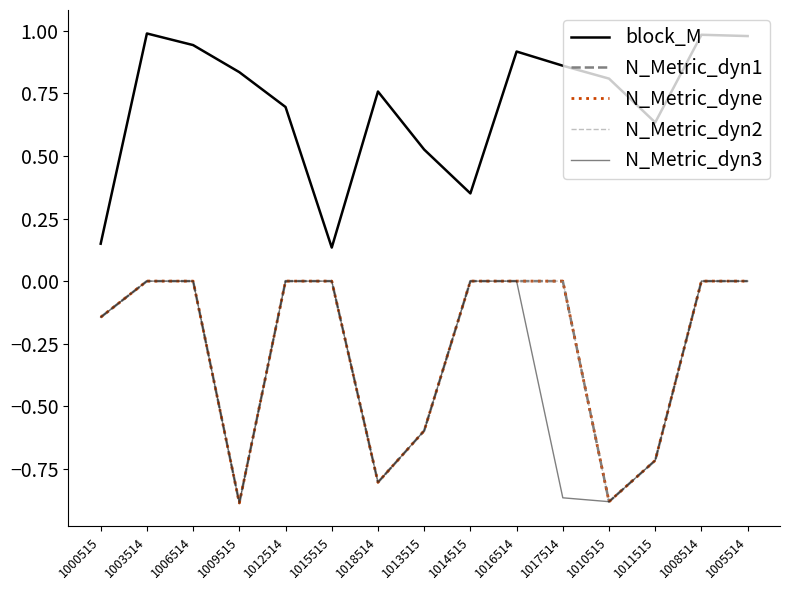

Is this an area chart (filled region under the line)?

No